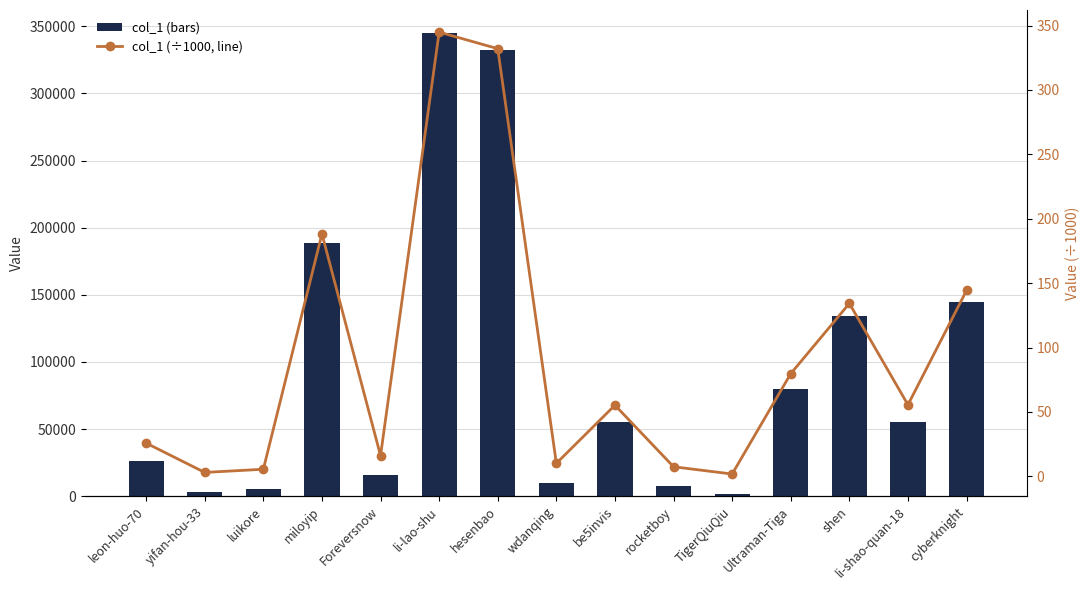

What is the difference between the col_1 (scaled, ÷1000) values at leon-huo-70 and luikore?

20.3